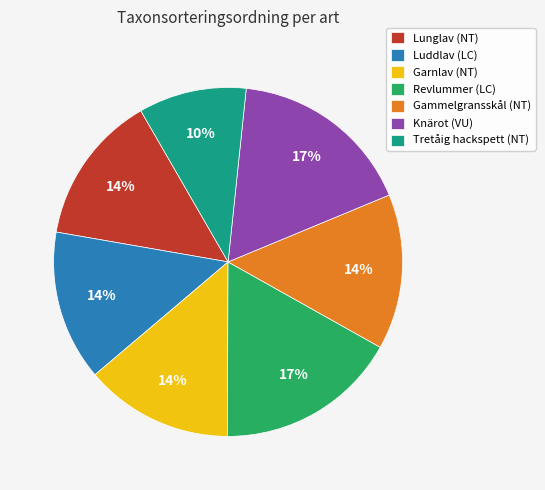

How many segments does this pie chart have?

7